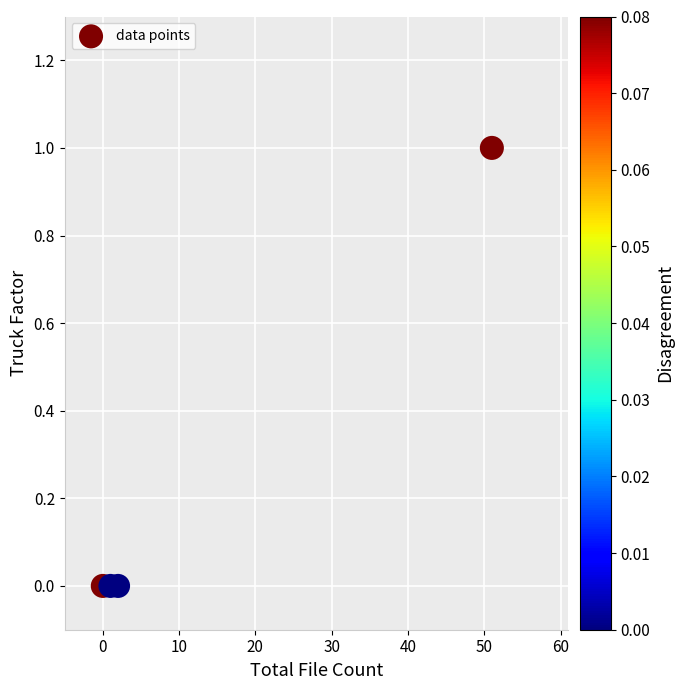

What is the range of X values (max minus min)?

51